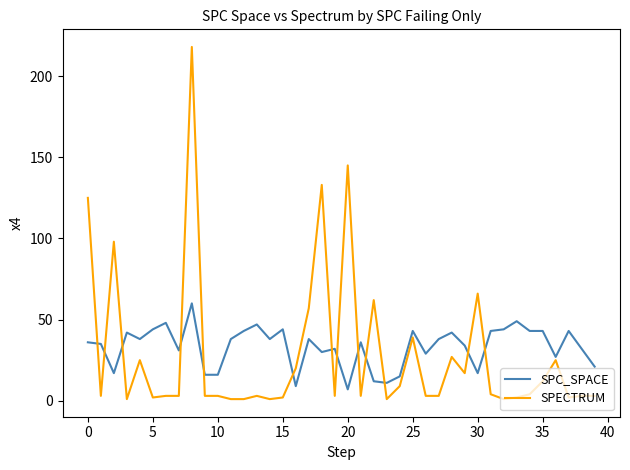

At how many categories does at least one series exceed 53?

8